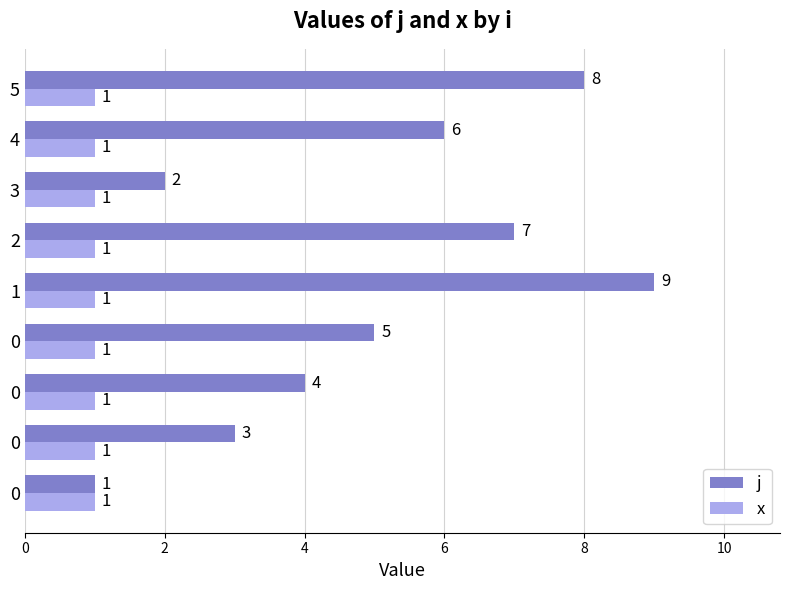

Which series has the largest total across all categories?

j